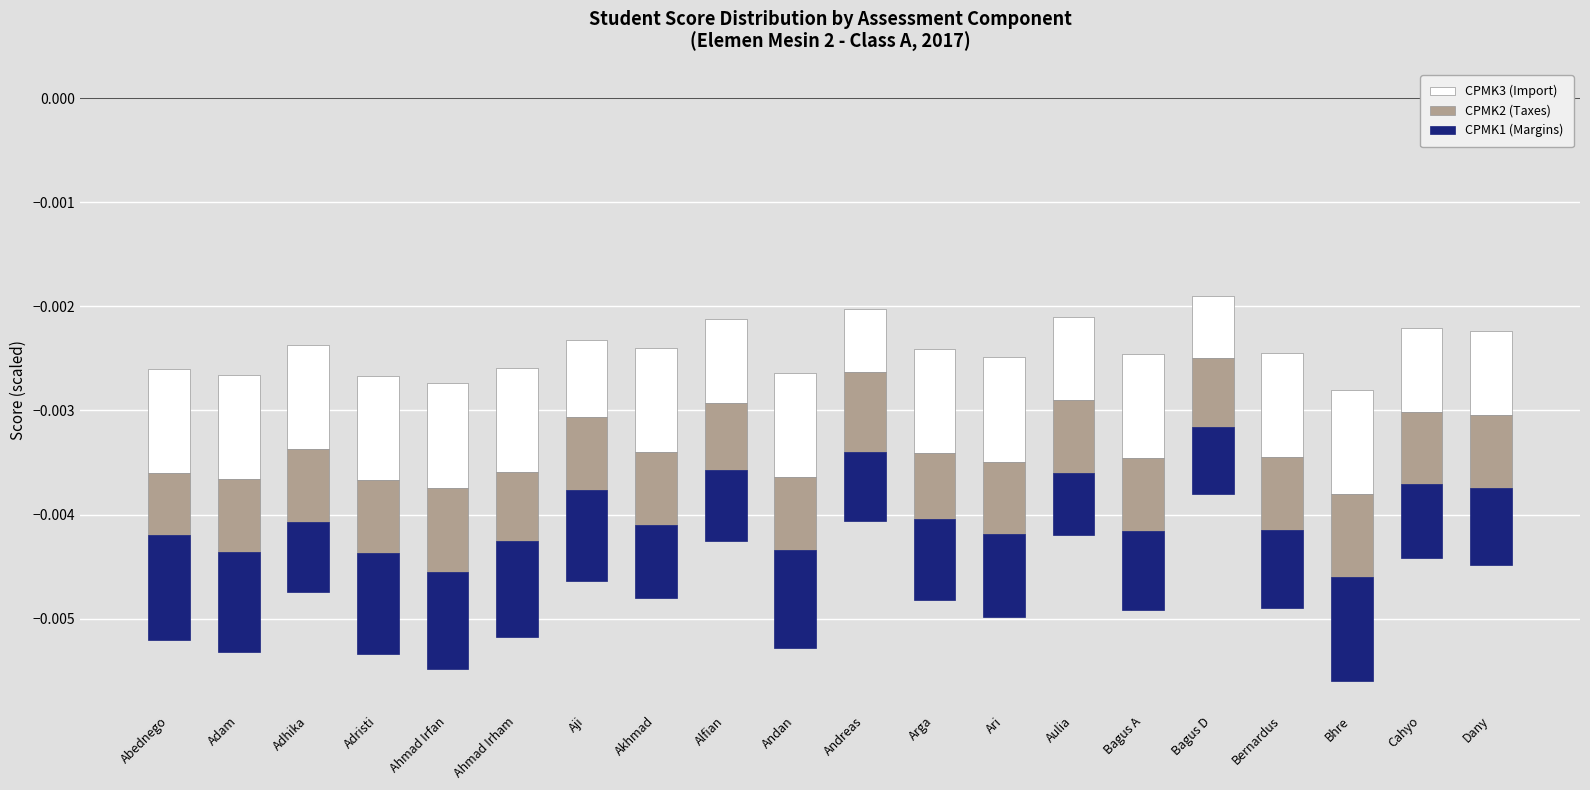

Which label corresponds to the largest value in the chart?

Andreas